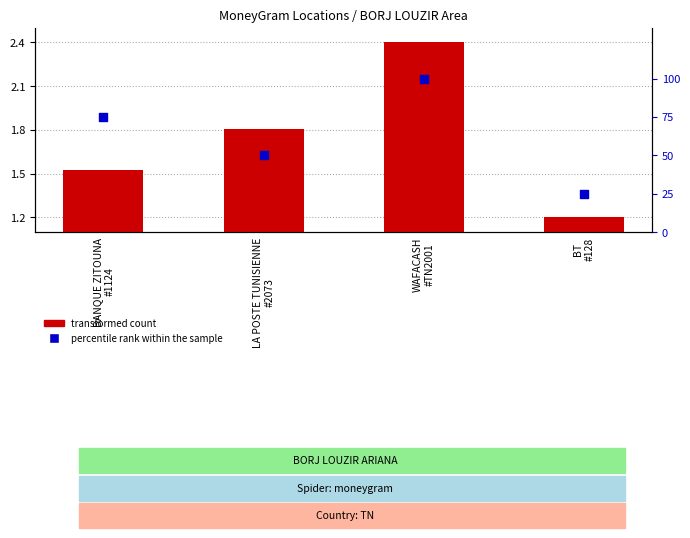

Which series contains the lowest Y value?

transformed count